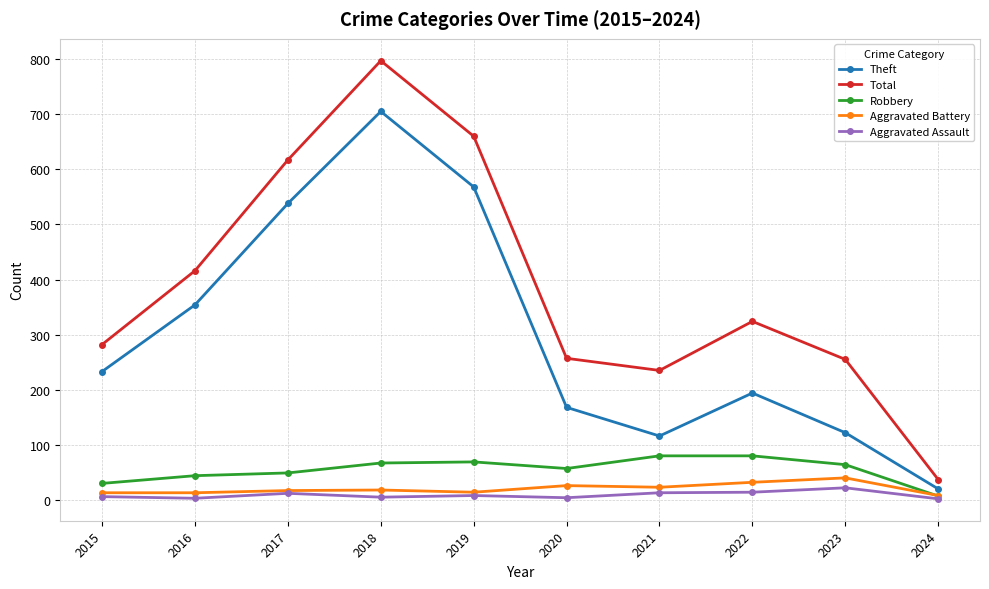

Which series changed the most between 2016 and 2019?

Total